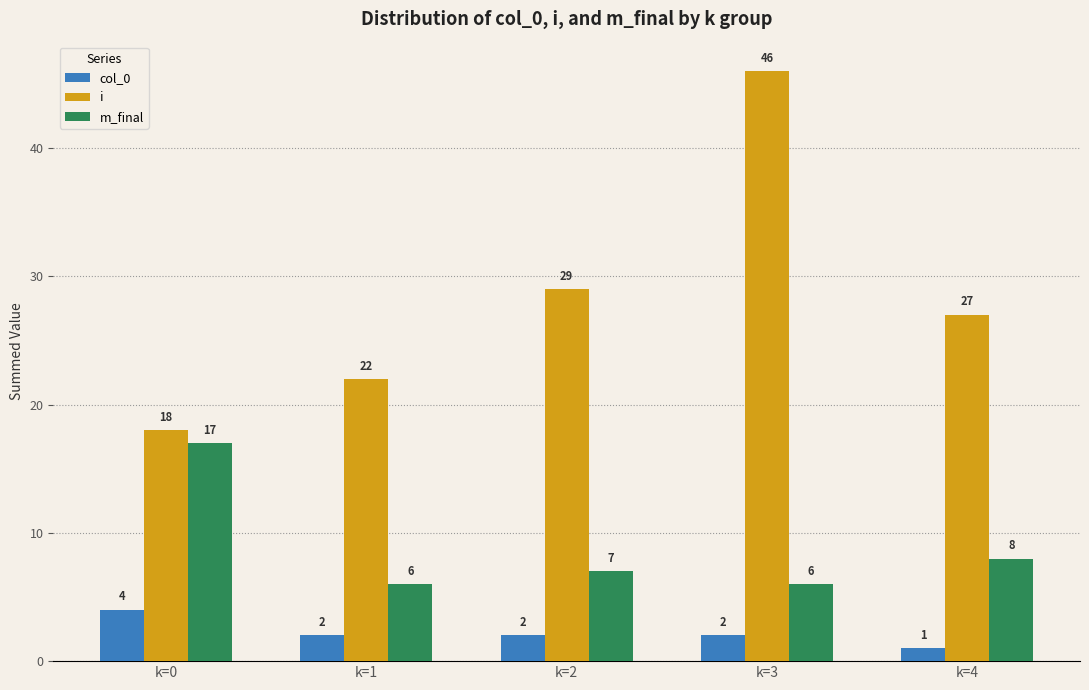

List the series in order of their overall mean, lowest first.

col_0, m_final, i